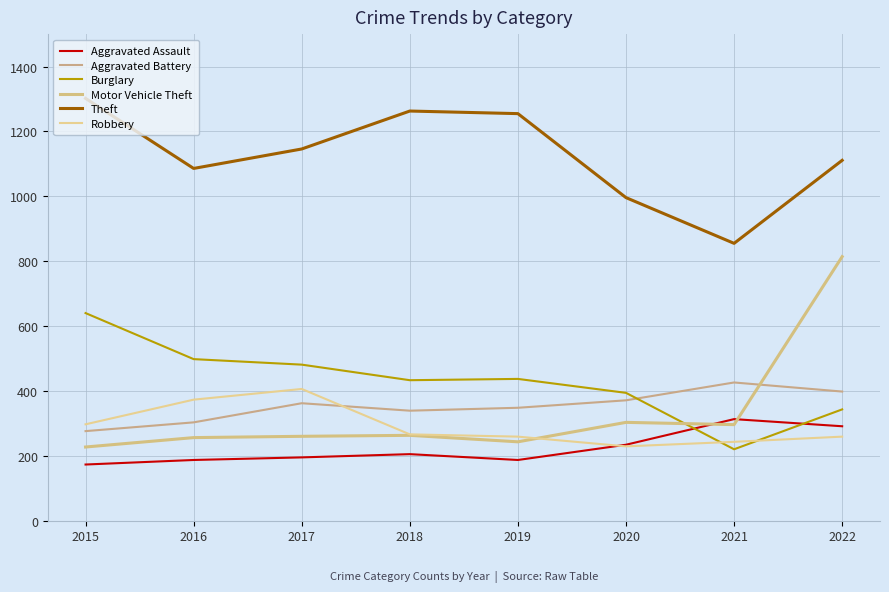

Is it true that Aggravated Assault equals 195 at 2017?

True